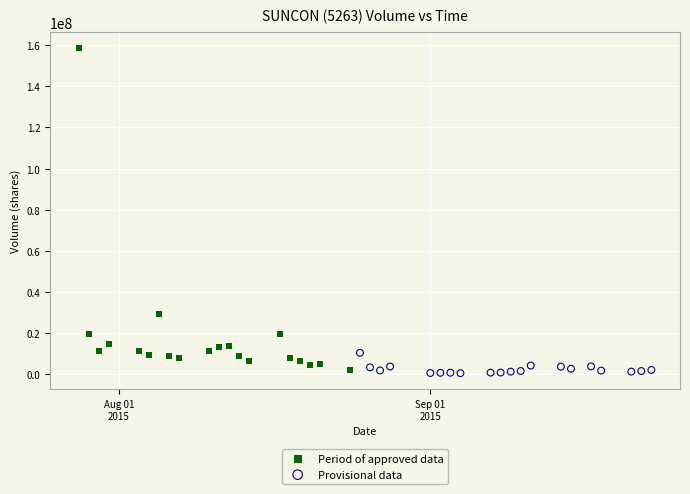

Which series has the largest Y range (max minus min)?

Period of approved data